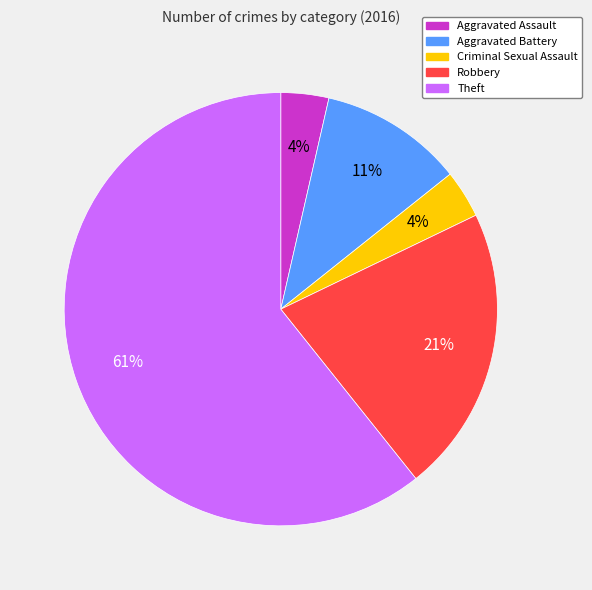

Do Robbery and Criminal Sexual Assault together represent more than half of the pie?

No